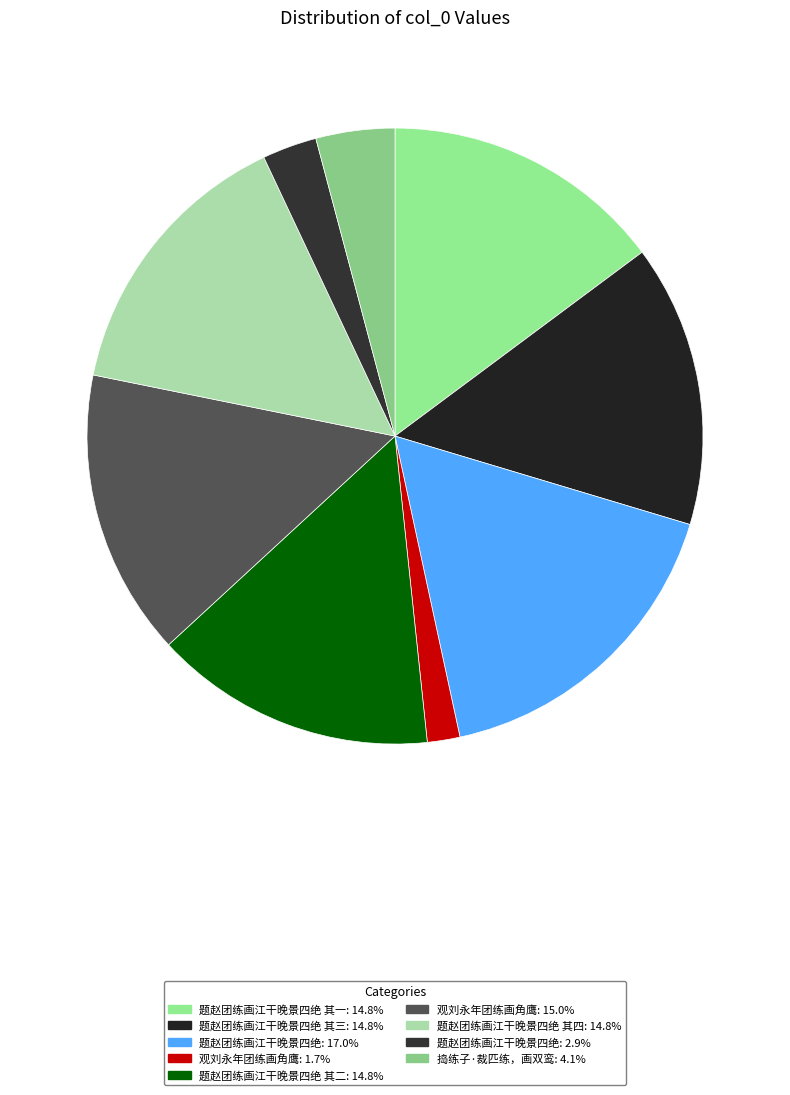

Which category has the smallest portion of the pie?

观刘永年团练画角鹰